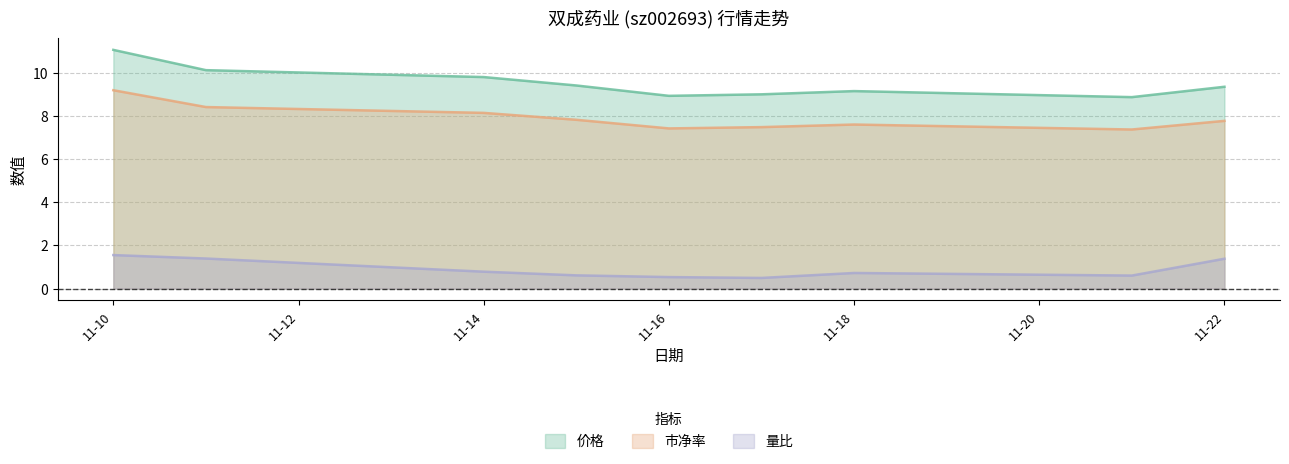

At 2022-11-17, list the series in order from largest to smallest.

价格, 市净率, 量比